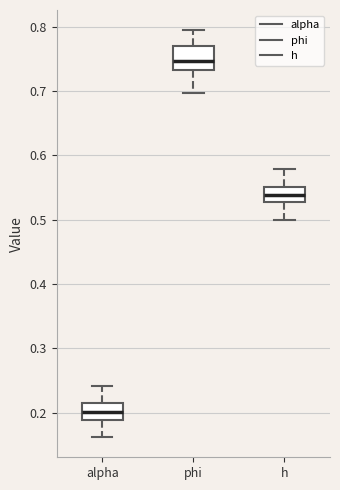

Reading left to right, read every box against the y-axis: the position of its median line, the range the box covers, and the ends of its whiskers. The values are not printed on the chart, so give them approximately, as read against the axis.

alpha: median 0.20, box 0.19 to 0.21, whiskers 0.16 to 0.24
phi: median 0.75, box 0.73 to 0.77, whiskers 0.70 to 0.79
h: median 0.54, box 0.53 to 0.55, whiskers 0.50 to 0.58